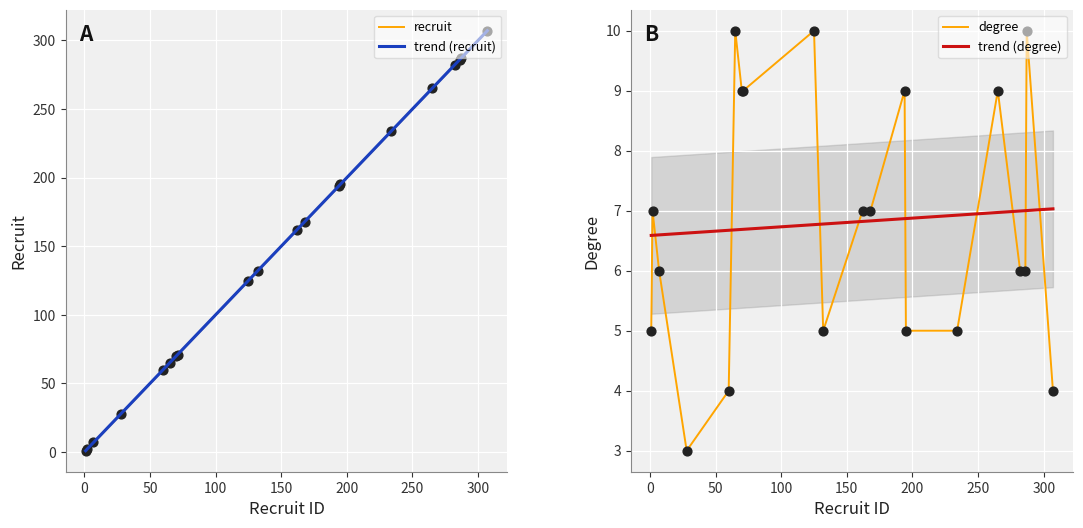

At which category is the sum across all series the highest?

307